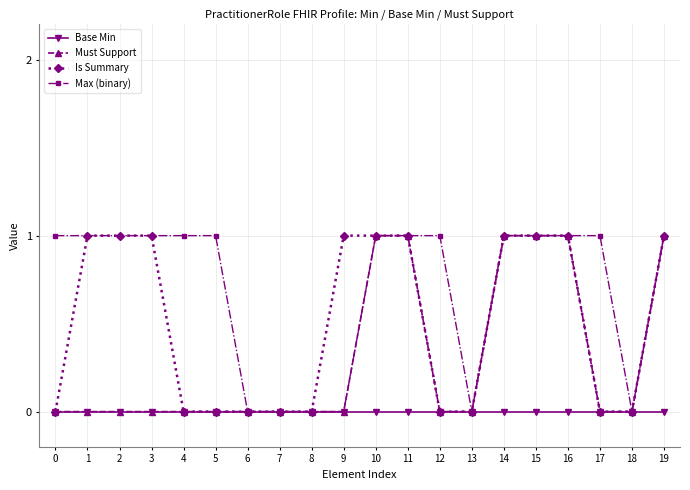

Reading left to right, what are all the values shown in this chart?

Base Min: 0	0	0	0	0	0	0	0	0	0	0	0	0	0	0	0	0	0	0	0
Must Support: 0	0	0	0	0	0	0	0	0	0	1	1	0	0	1	1	1	0	0	1
Is Summary: 0	1	1	1	0	0	0	0	0	1	1	1	0	0	1	1	1	0	0	1
Max (binary): 1	1	1	1	1	1	0	0	0	0	1	1	1	0	1	1	1	1	0	1